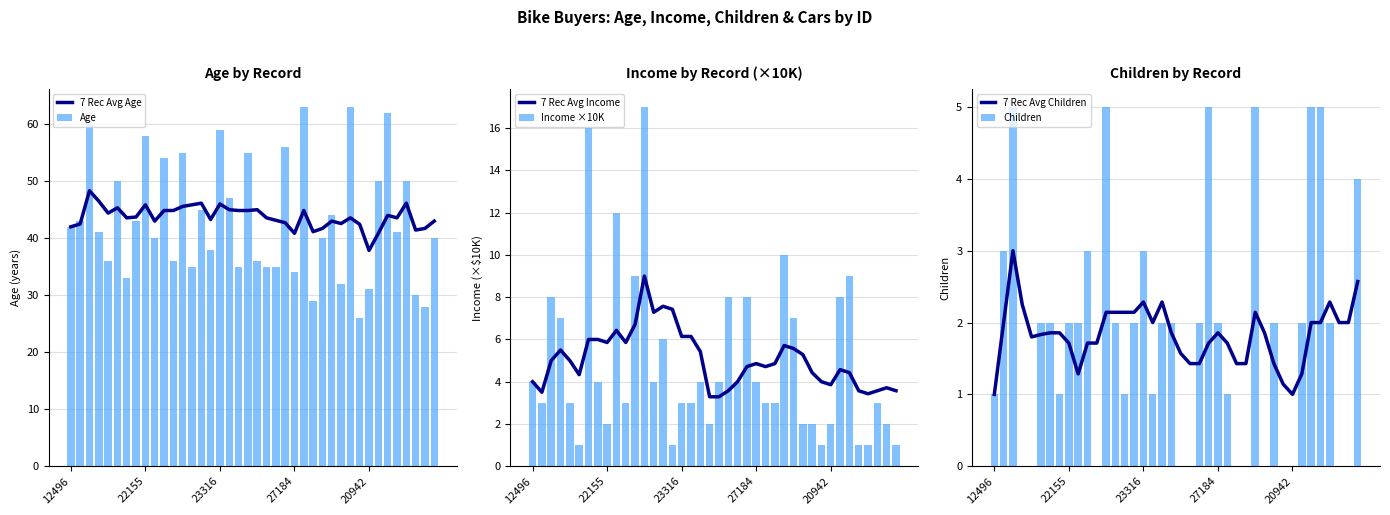

Rank the series by their maximum value, from highest to lowest.

Age, 7 Rec Avg Age, Income ×10K, 7 Rec Avg Income, Children, 7 Rec Avg Children